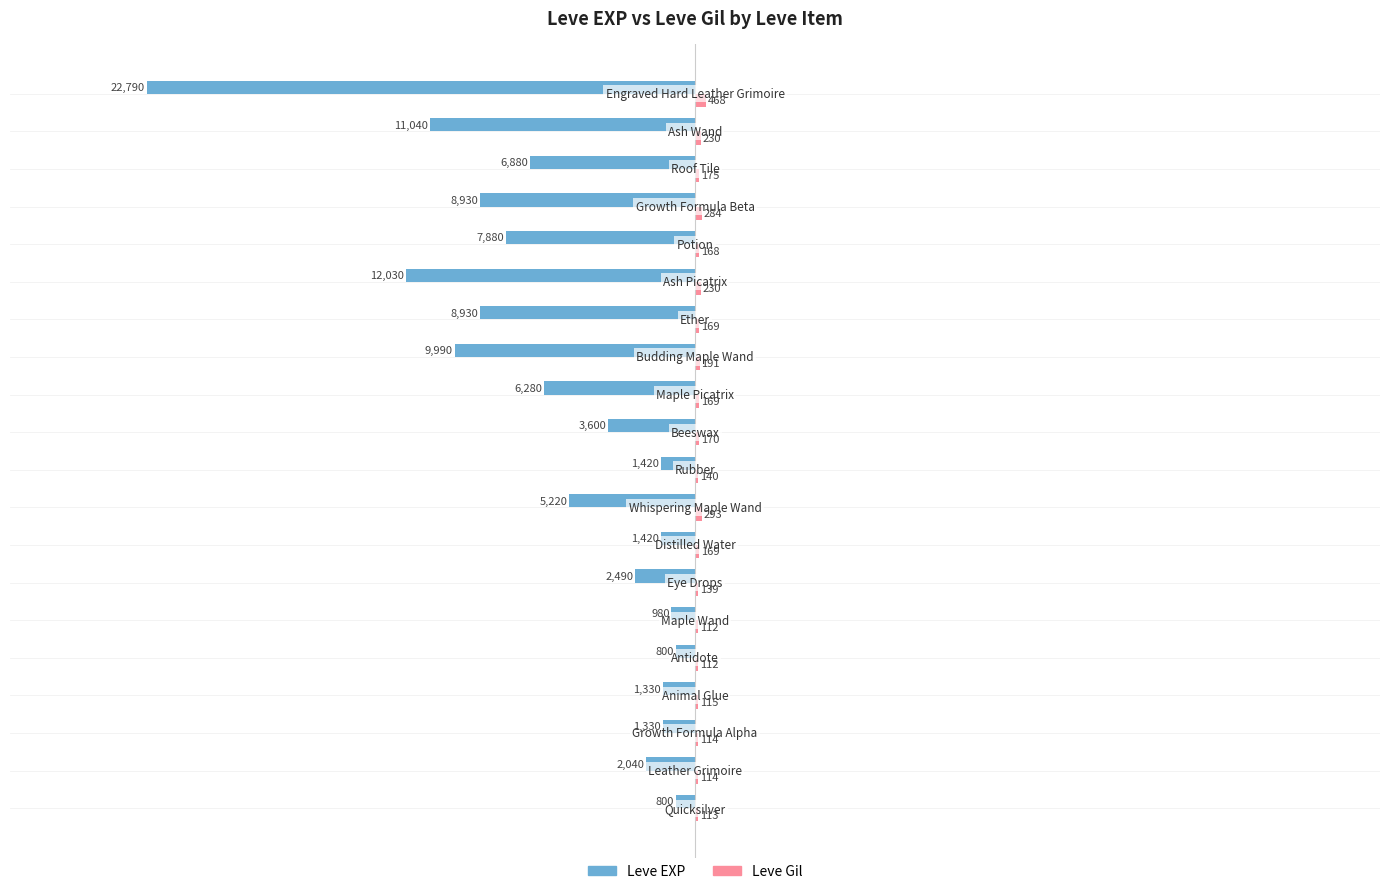

What is the maximum value for Leve EXP?

-800